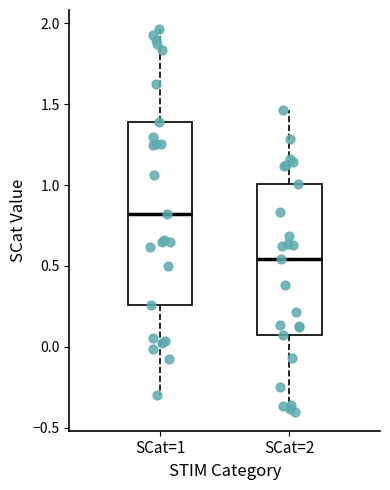

Reading left to right, transcribe this box plot: for each box, give where its median line is, the range the box spans, and where its two whiskers end, as read against the y-axis. The values are not printed on the chart, so give them approximately, as read against the axis.

SCat=1: median 0.80, box 0.25 to 1.40, whiskers -0.30 to 1.95
SCat=2: median 0.55, box 0.10 to 1.00, whiskers -0.40 to 1.45